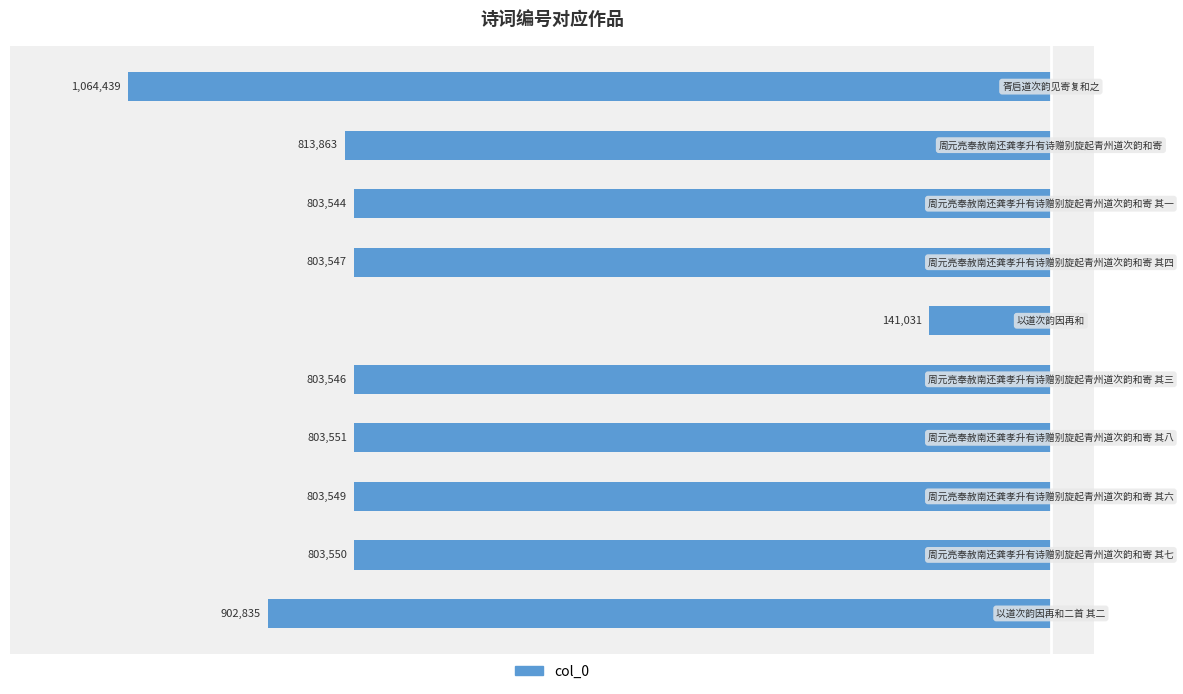

Are the bars horizontal?

Yes